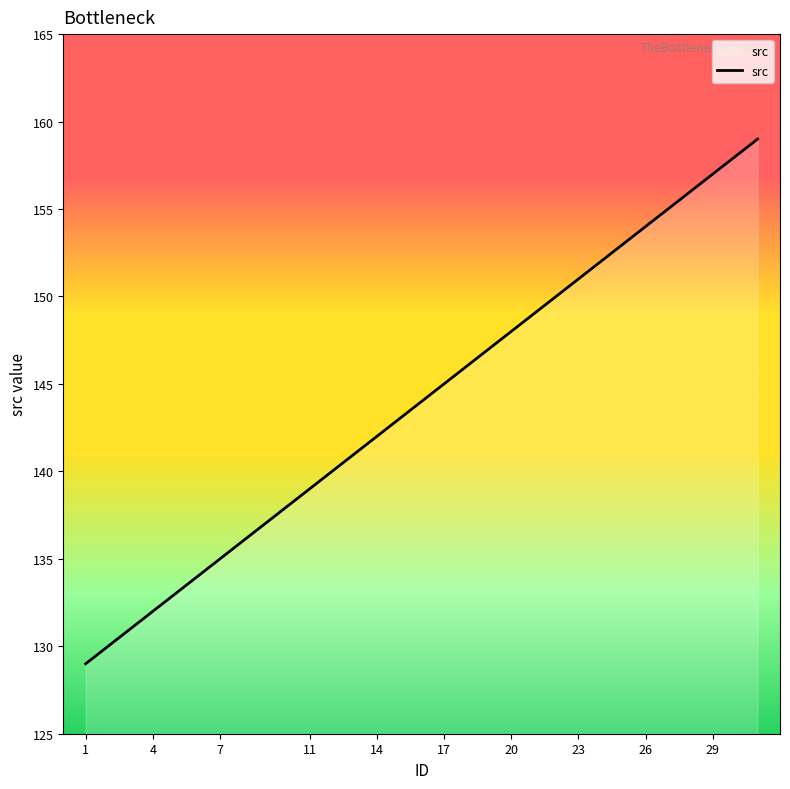

What is the smallest value displayed?

129